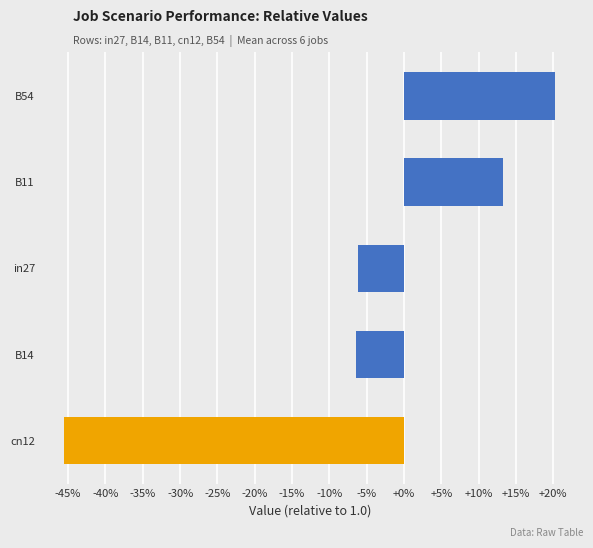

At job342_scenario0_650, list the series in order from smallest to largest.

cn12, B14, in27, B11, B54